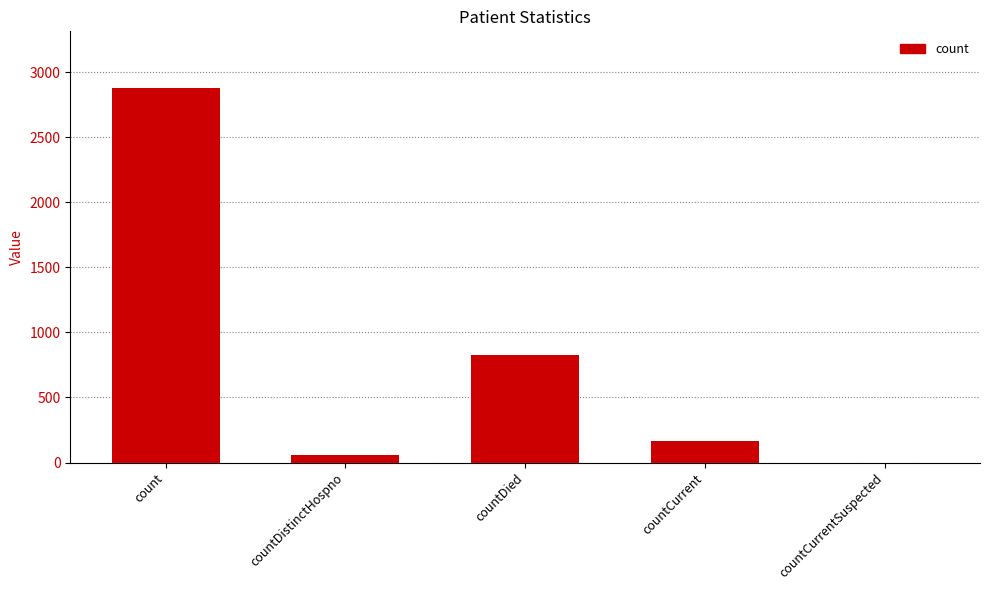

What is the sum of all values?

3936